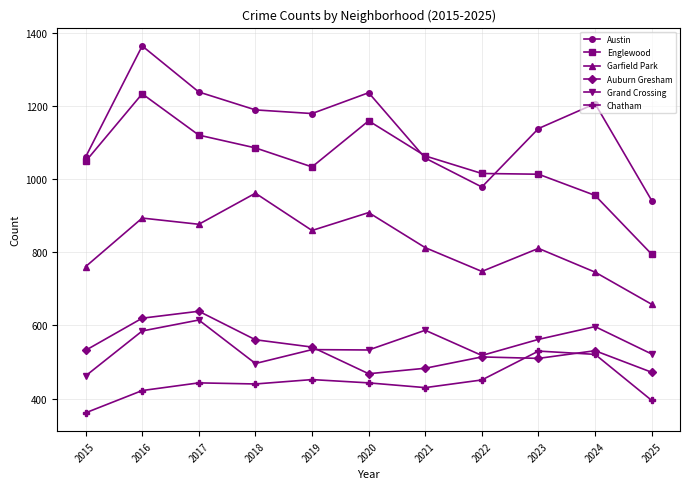

Between 2017 and 2021, which series saw the biggest shift?

Austin